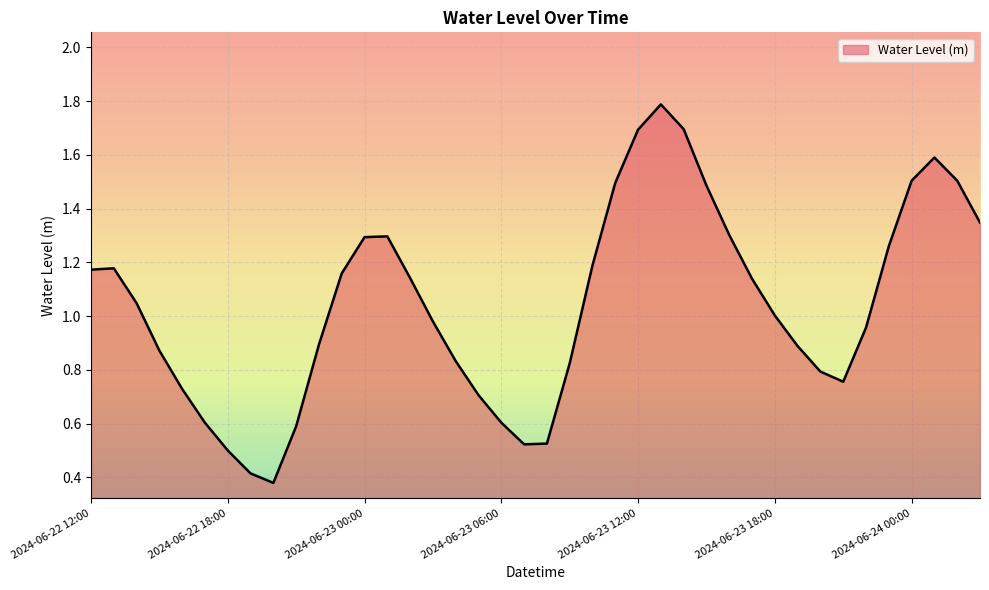

What is the difference between the maximum and minimum values?

1.4